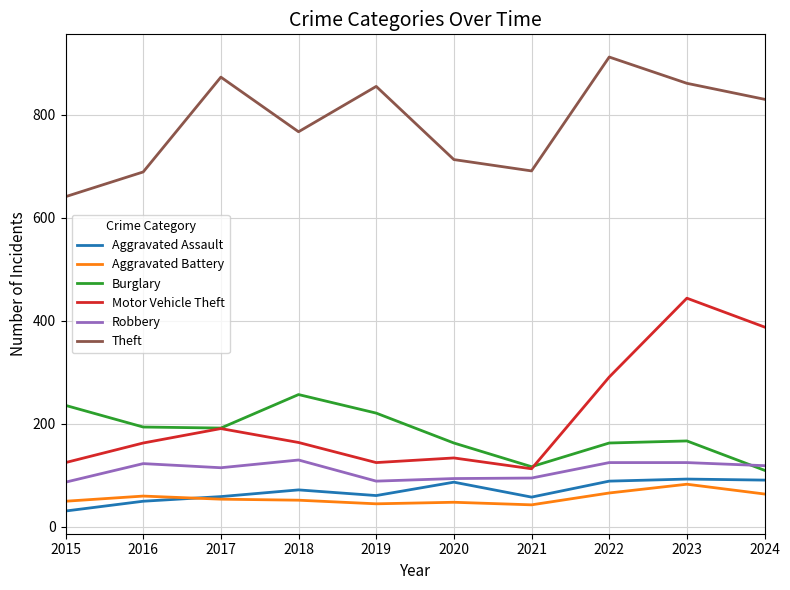

The value of Motor Vehicle Theft at 2020 is 134. True or false?

True